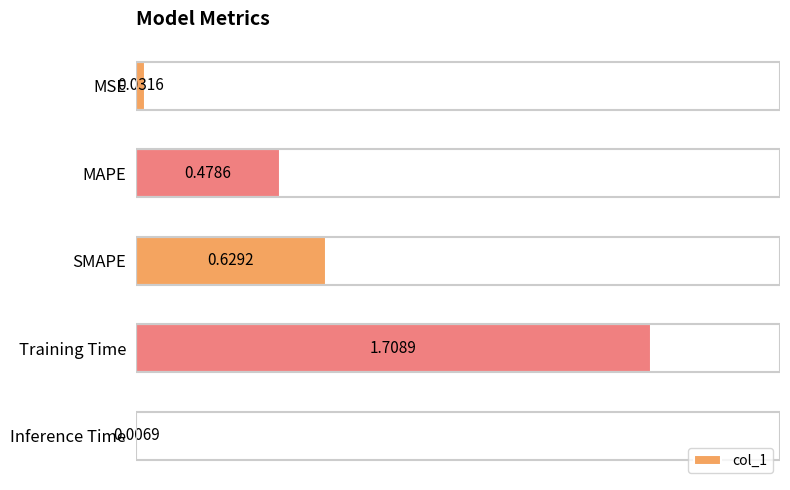

What is the sum of all values?

2.9